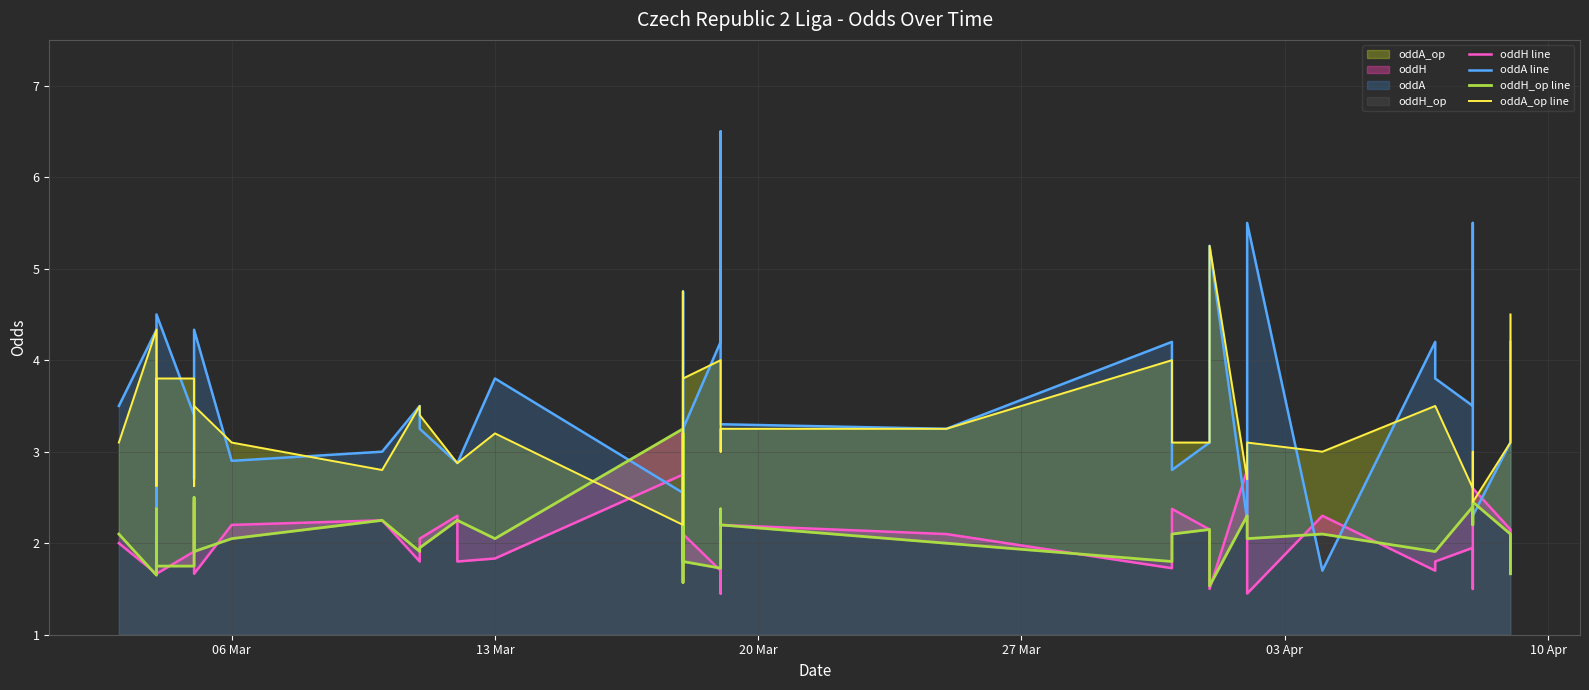

What is the total value across all series at 27 Mar?

11.7